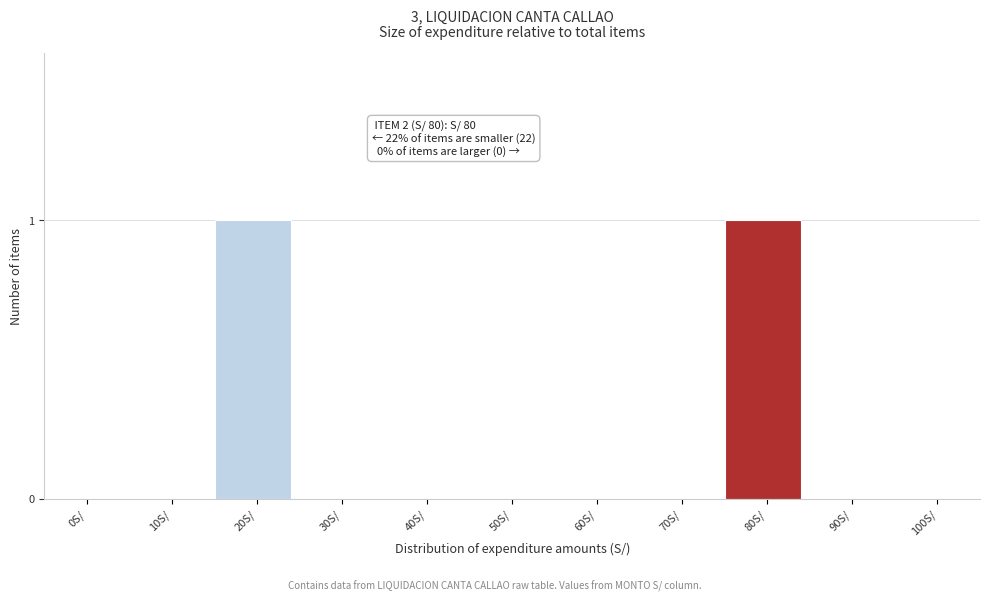

The value at 60S/ is -1. True or false?

False